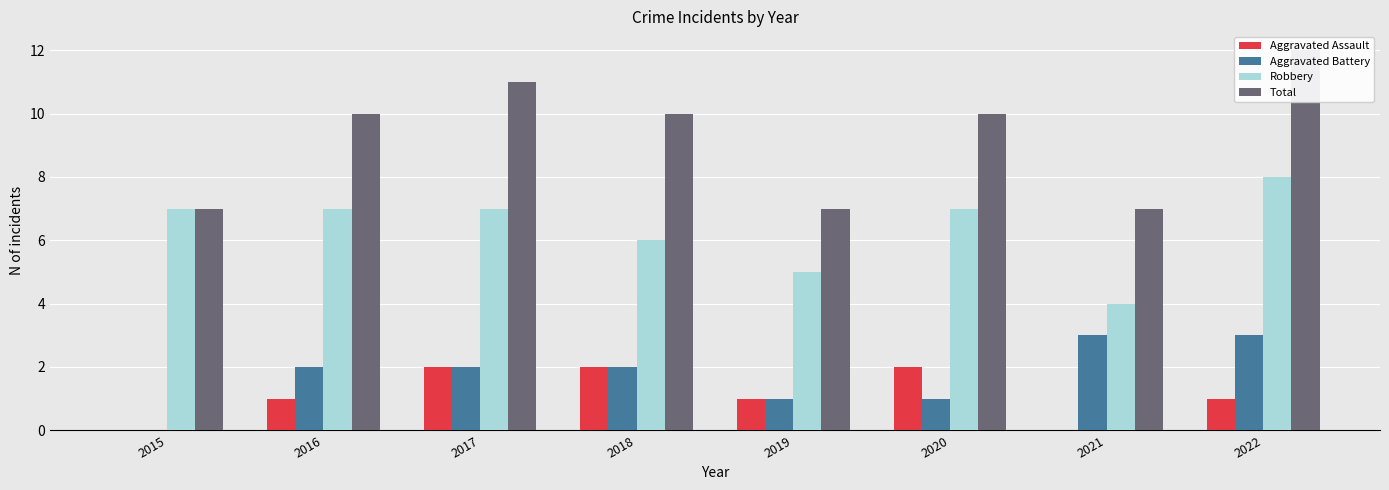

At which category does the chart reach its minimum across all series?

2015